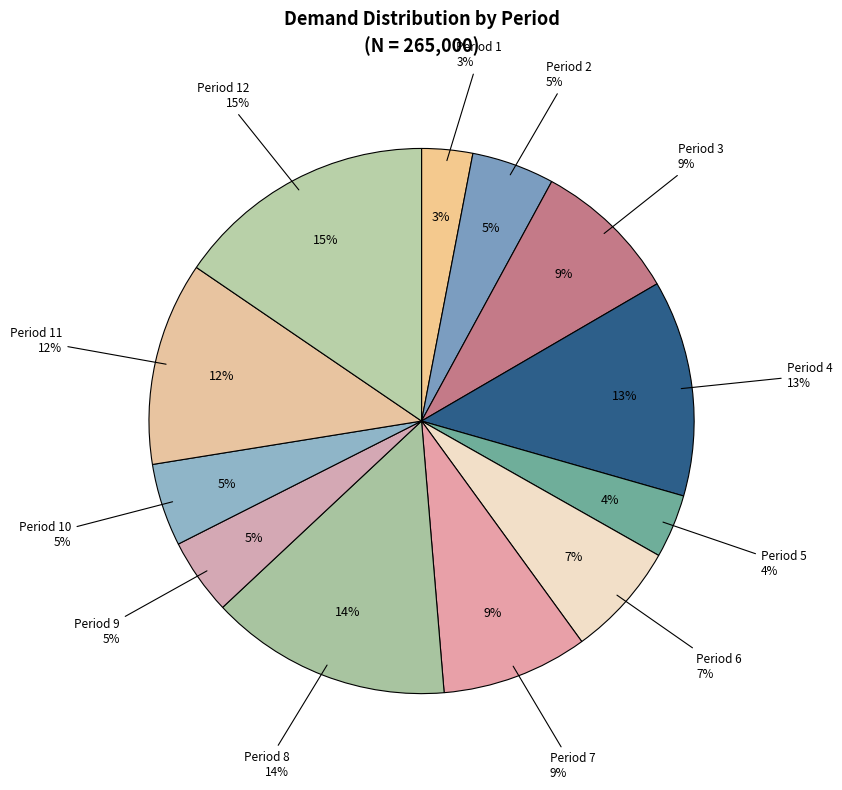

The Period 1 slice represents 13% of the pie. True or false?

False